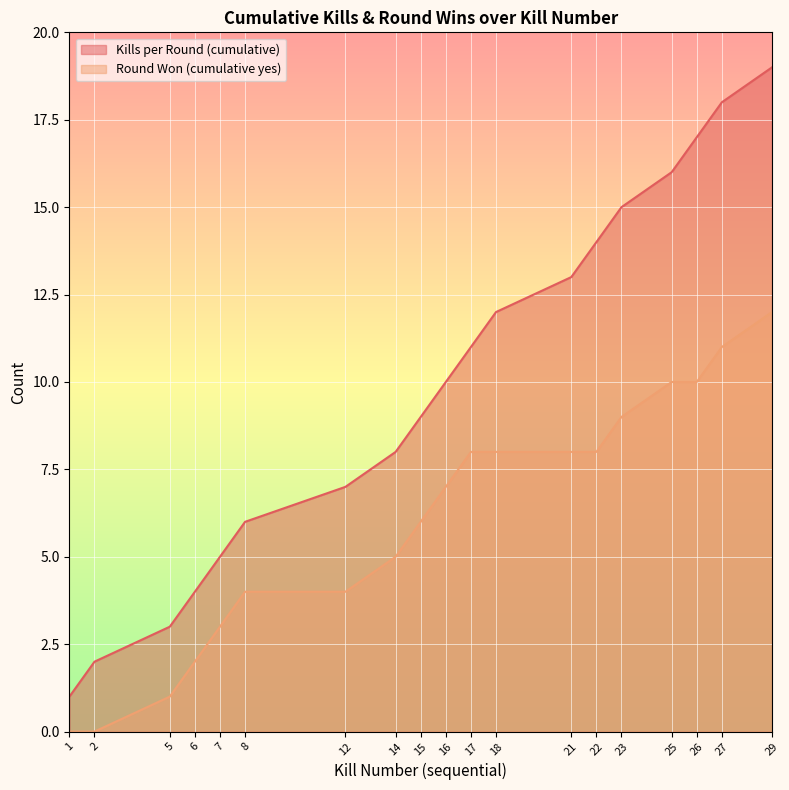

Which label corresponds to the largest value in the chart?

29